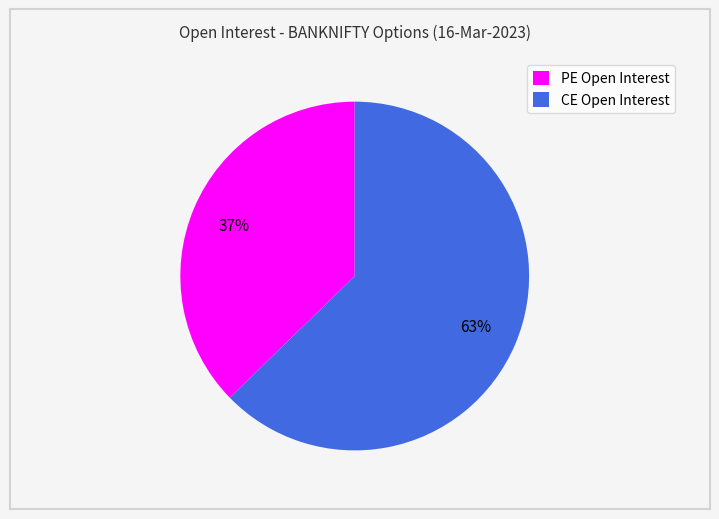

Count the number of slices in the pie.

2